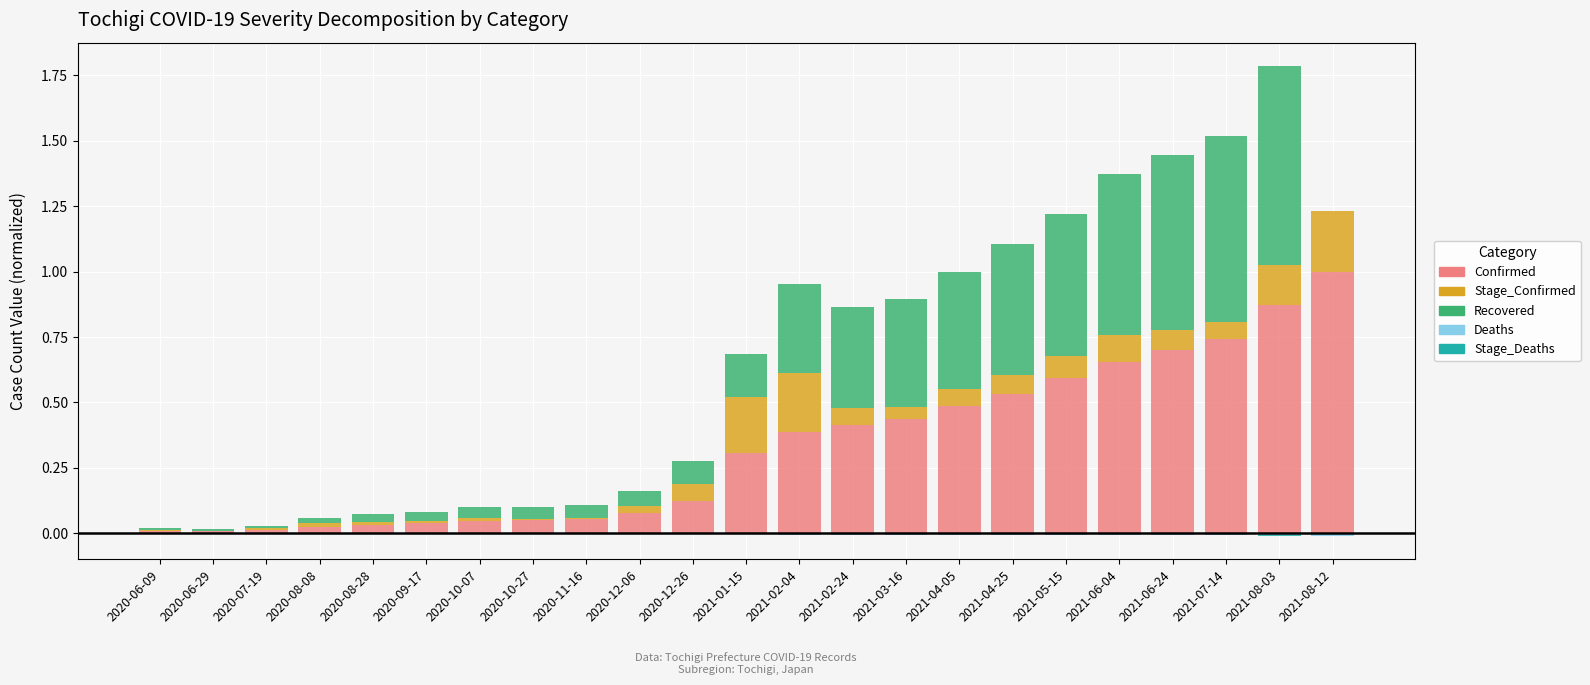

Is it true that Stage_Confirmed equals 0.1 at 2021-05-15?

True